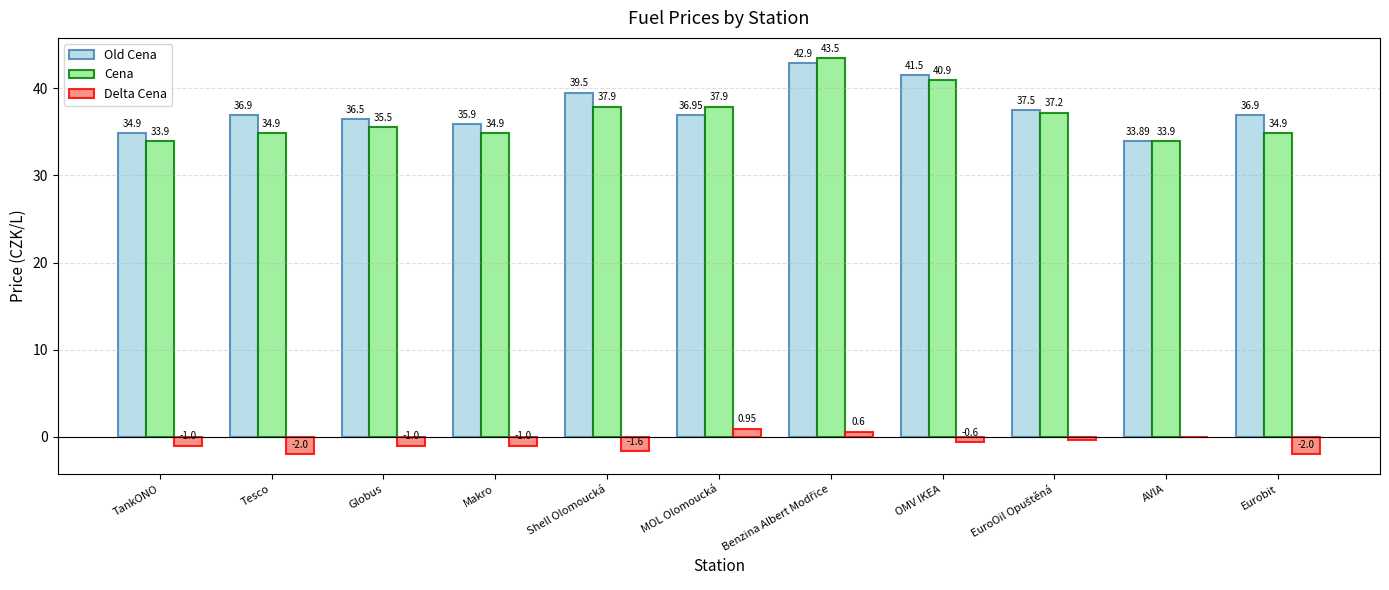

Which category has the highest value in the Delta Cena series?

MOL Olomoucká